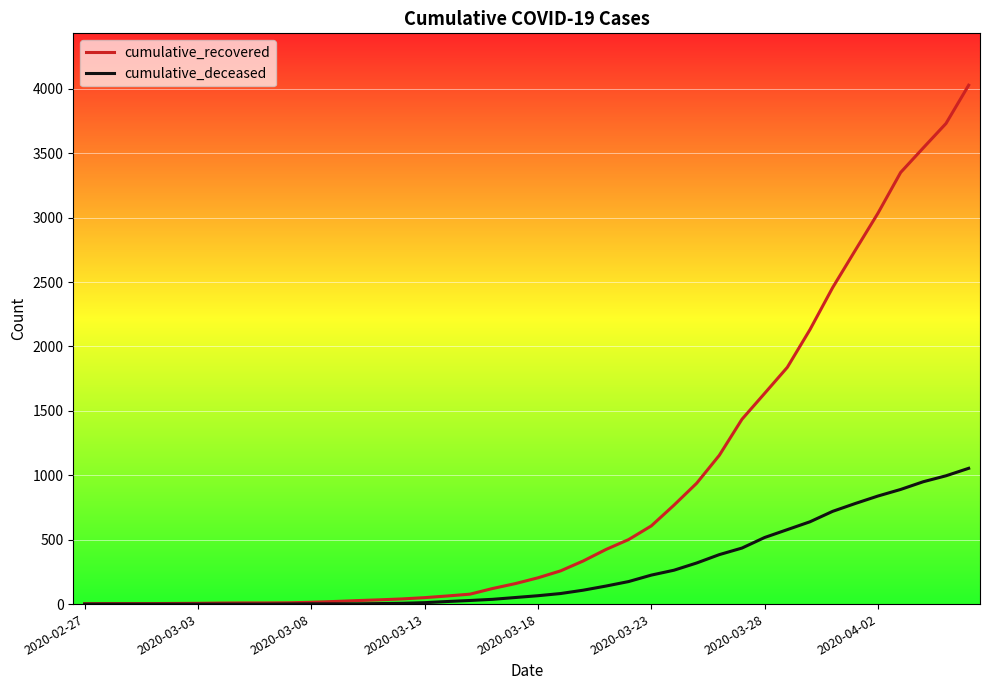

Which series has the widest spread of values?

cumulative_recovered